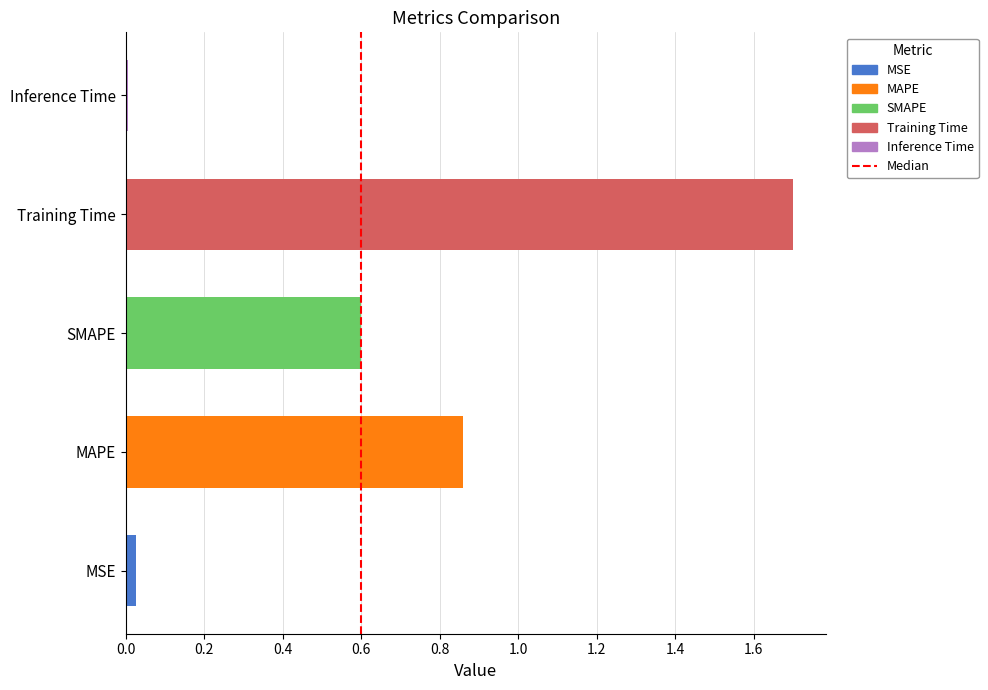

The value at 0.2 is 1. True or false?

True